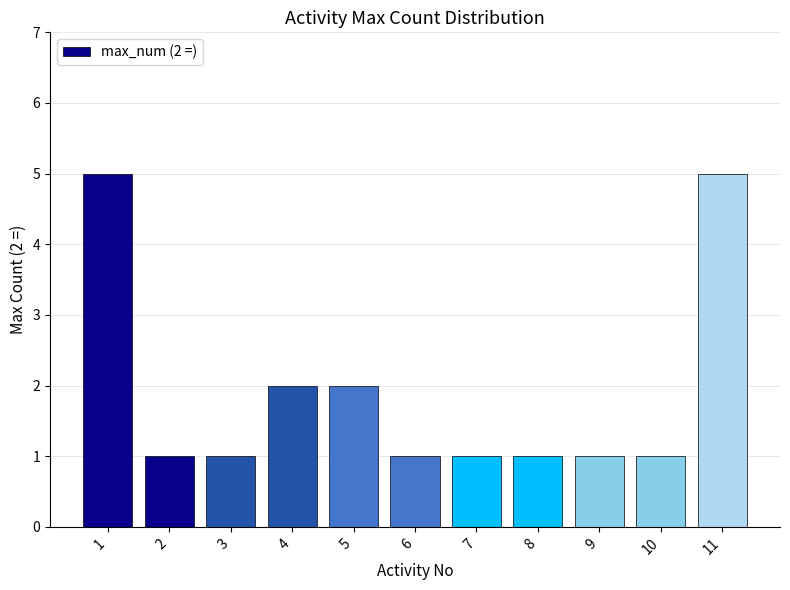

Reading left to right, transcribe all the data shown in this chart.

1=5	2=1	3=1	4=2	5=2	6=1	7=1	8=1	9=1	10=1	11=5